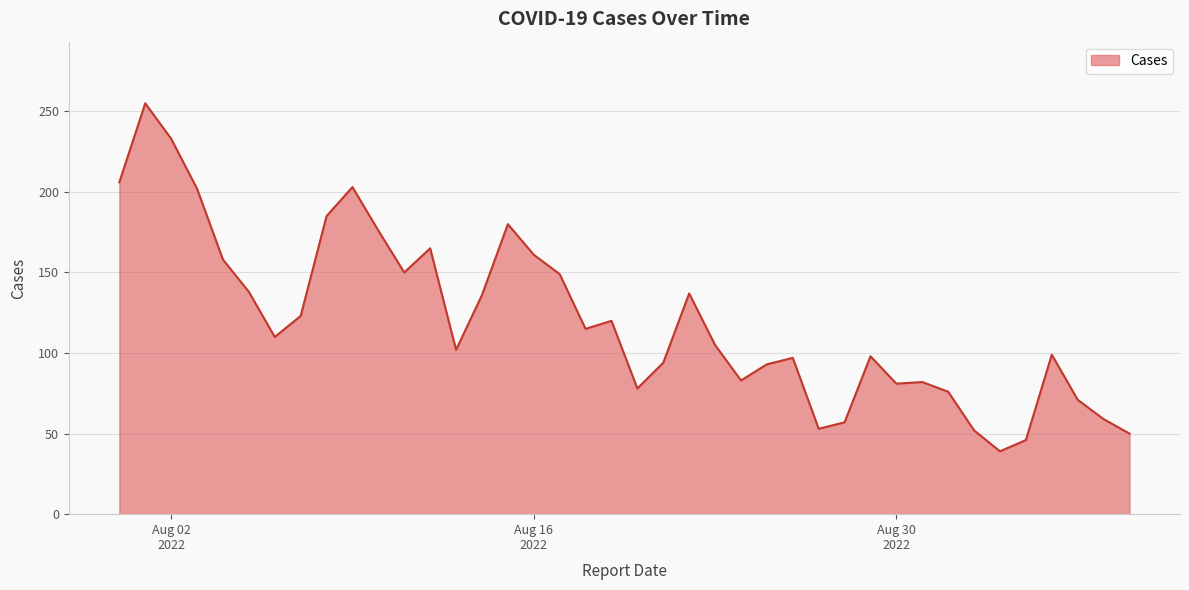

What is the minimum value shown in the chart?

39